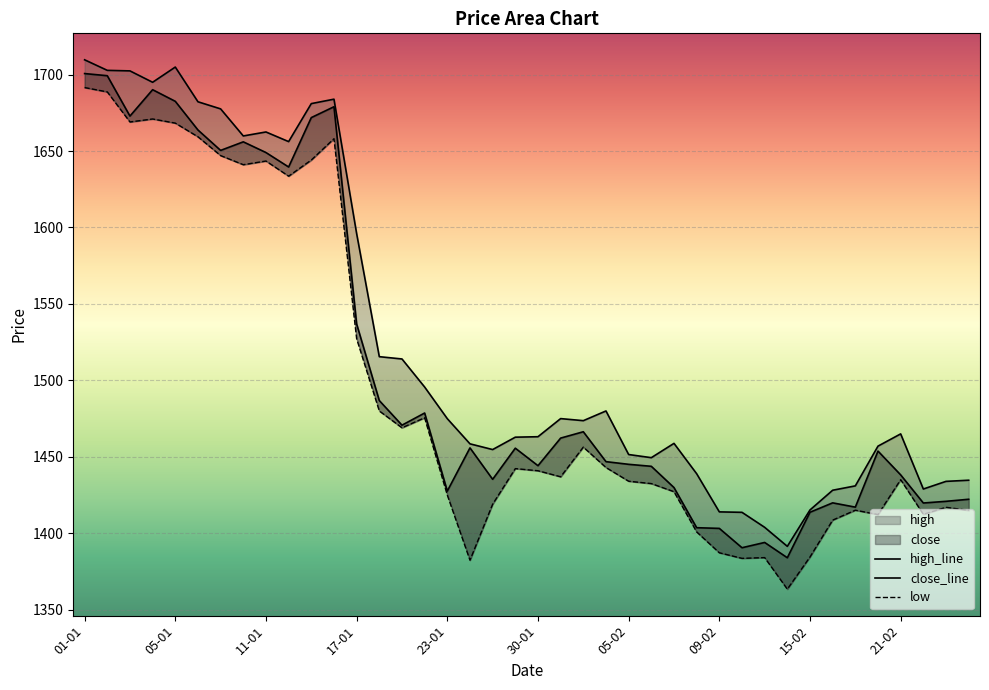

Reading left to right, what are all the values shown in this chart?

close: 01-01=1700.7	02-01=1699.2	03-01=1672.8	04-01=1690.1	05-01=1682.5	08-01=1663.8	09-01=1650.4	10-01=1656.0	11-01=1649.0	12-01=1639.5	15-01=1671.8	16-01=1679.0	17-01=1536.9	18-01=1486.8	19-01=1470.7	20-01=1478.7	23-01=1427.6	24-01=1455.8	25-01=1435.3	29-01=1455.7	30-01=1444.2	31-01=1462.2	01-02=1466.4	02-02=1446.8	05-02=1445.1	06-02=1443.8	07-02=1429.9	08-02=1403.7	09-02=1403.2	12-02=1390.5	13-02=1394.0	14-02=1384.0	15-02=1413.8	16-02=1419.9	19-02=1417.1	20-02=1453.8	21-02=1438.2	22-02=1419.8	23-02=1420.9	26-02=1422.2
high: 01-01=1709.7	02-01=1702.8	03-01=1702.4	04-01=1695.0	05-01=1704.9	08-01=1682.2	09-01=1677.5	10-01=1659.8	11-01=1662.5	12-01=1656.2	15-01=1681.0	16-01=1683.9	17-01=1596.0	18-01=1515.5	19-01=1514.0	20-01=1495.7	23-01=1475.0	24-01=1458.5	25-01=1454.8	29-01=1462.8	30-01=1463.2	31-01=1475.0	01-02=1473.7	02-02=1480.0	05-02=1451.5	06-02=1449.5	07-02=1458.8	08-02=1439.0	09-02=1414.0	12-02=1413.7	13-02=1403.9	14-02=1391.5	15-02=1415.2	16-02=1428.2	19-02=1431.0	20-02=1457.0	21-02=1465.0	22-02=1429.0	23-02=1434.0	26-02=1434.7
low: 01-01=1691.5	02-01=1688.7	03-01=1669.0	04-01=1671.0	05-01=1668.2	08-01=1659.3	09-01=1647.0	10-01=1641.0	11-01=1643.5	12-01=1633.5	15-01=1644.1	16-01=1658.0	17-01=1527.2	18-01=1480.0	19-01=1469.0	20-01=1475.5	23-01=1425.0	24-01=1382.4	25-01=1419.0	29-01=1442.3	30-01=1440.9	31-01=1437.0	01-02=1456.3	02-02=1443.0	05-02=1434.0	06-02=1432.5	07-02=1427.2	08-02=1400.9	09-02=1387.2	12-02=1383.6	13-02=1384.1	14-02=1363.5	15-02=1384.5	16-02=1408.6	19-02=1415.1	20-02=1412.2	21-02=1435.0	22-02=1412.4	23-02=1417.0	26-02=1415.0